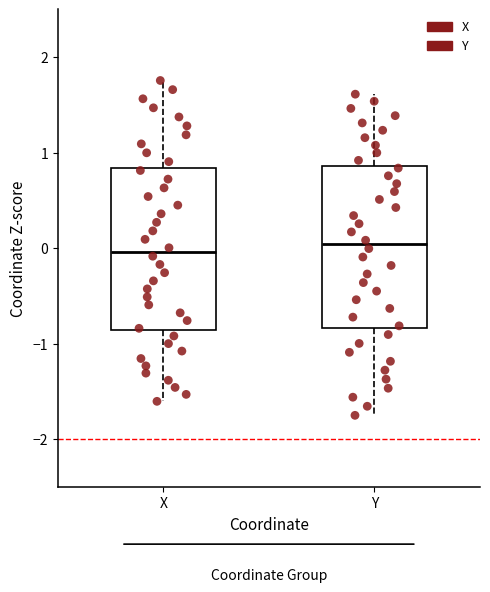

Reading left to right, read every box against the y-axis: the position of its median line, the range the box covers, and the ends of its whiskers. The values are not printed on the chart, so give them approximately, as read against the axis.

X: median 0.0, box -0.9 to 0.8, whiskers -1.6 to 1.8
Y: median 0.0, box -0.8 to 0.9, whiskers -1.8 to 1.6